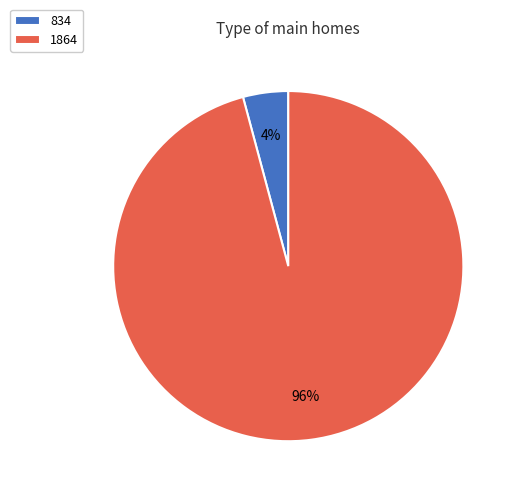

Which category has the smallest portion of the pie?

834